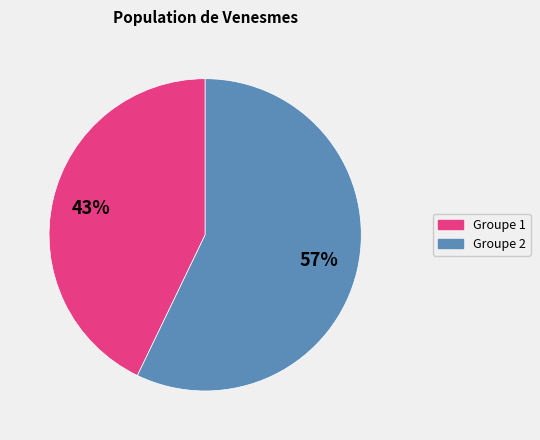

To the nearest percent, what is the combined percentage of Groupe 1 and Groupe 2?

100%